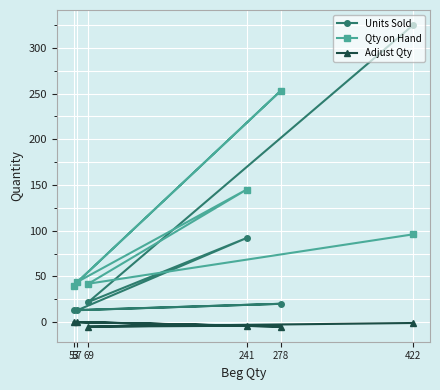

What is the sum of all Qty on Hand values?

620